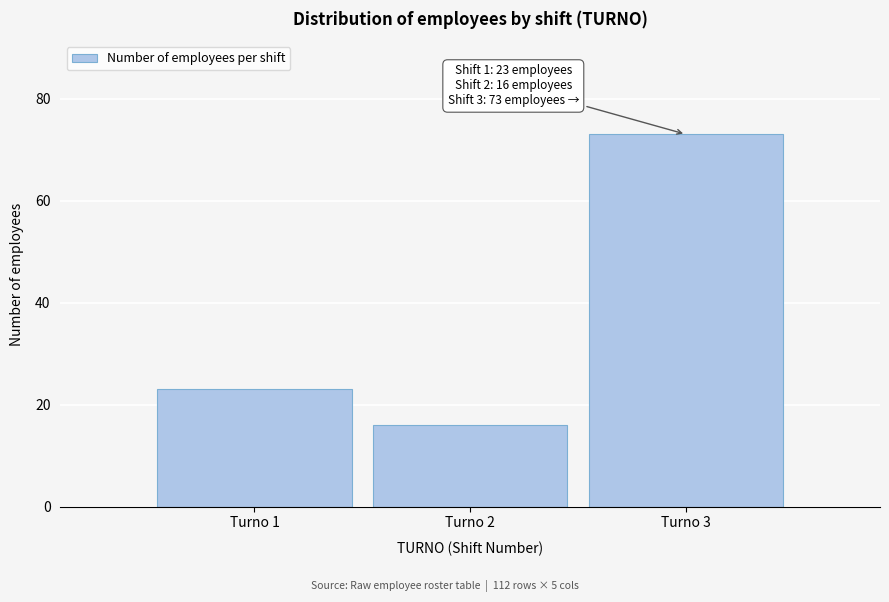

Reading left to right, transcribe all the data shown in this chart.

Turno 1=23	Turno 2=16	Turno 3=73